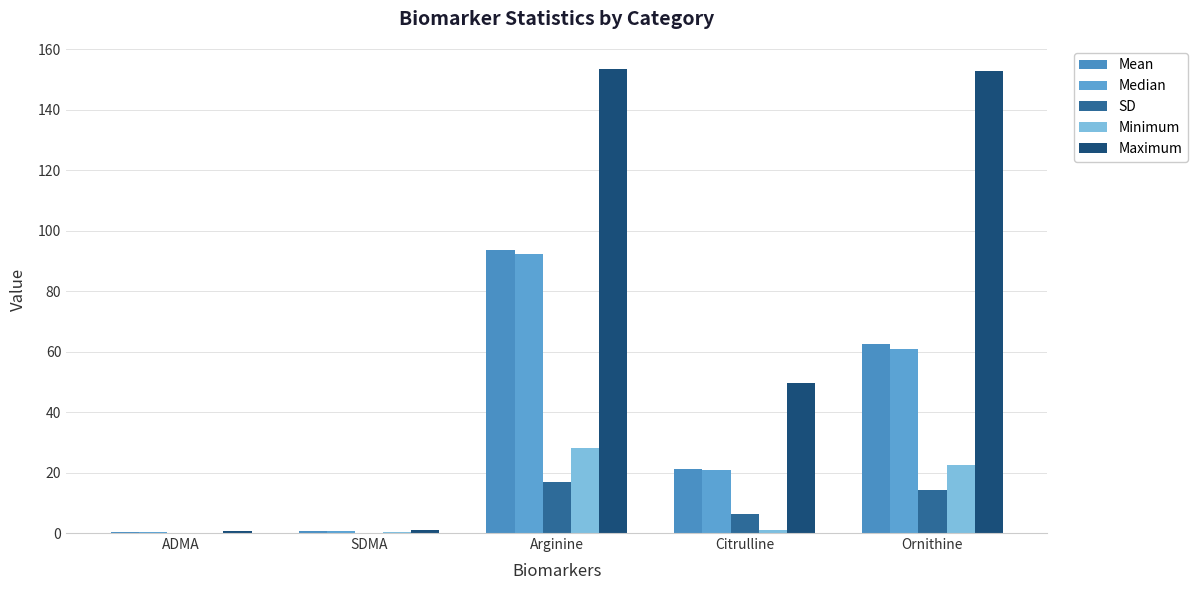

Rank the series at Arginine from highest to lowest value.

Maximum, Mean, Median, Minimum, SD